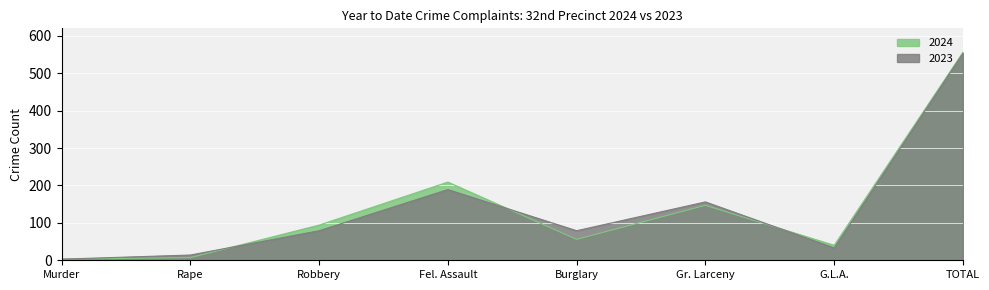

Where is 2023 nearest to the value 278?

Fel. Assault